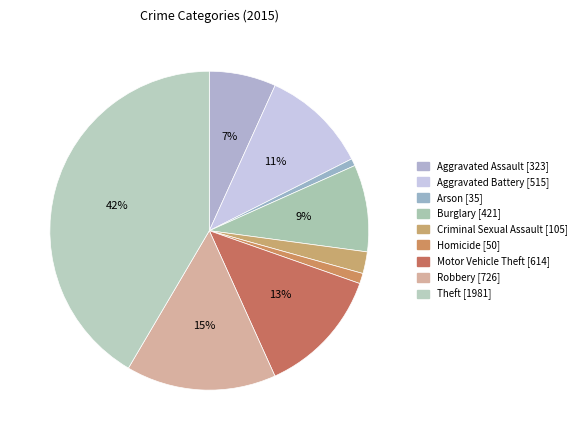

Which slice is the largest?

Theft